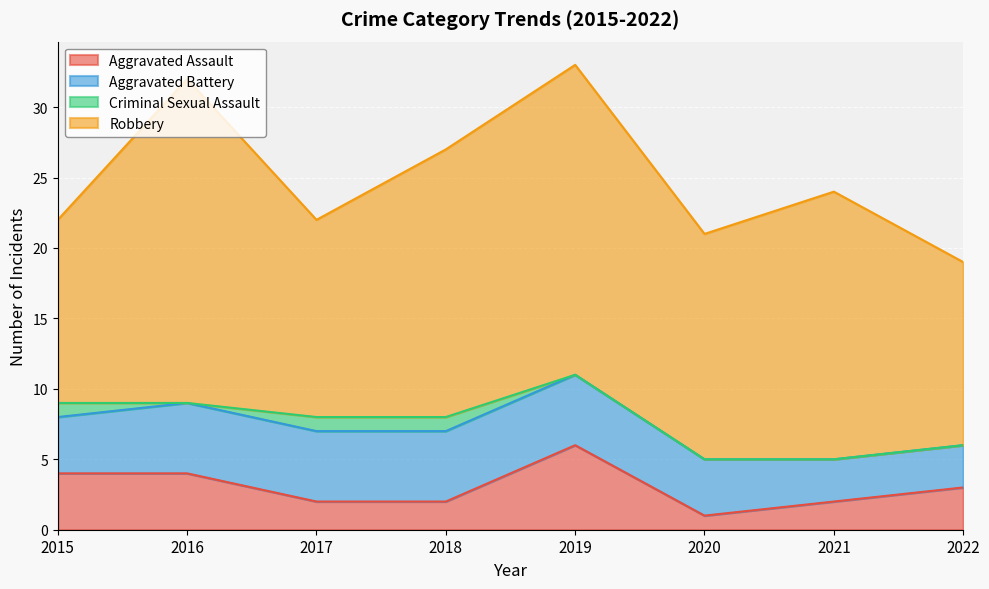

Reading left to right, extract all data points from this chart.

Aggravated Assault: 4	4	2	2	6	1	2	3
Aggravated Battery: 4	5	5	5	5	4	3	3
Criminal Sexual Assault: 1	0	1	1	0	0	0	0
Robbery: 13	23	14	19	22	16	19	13